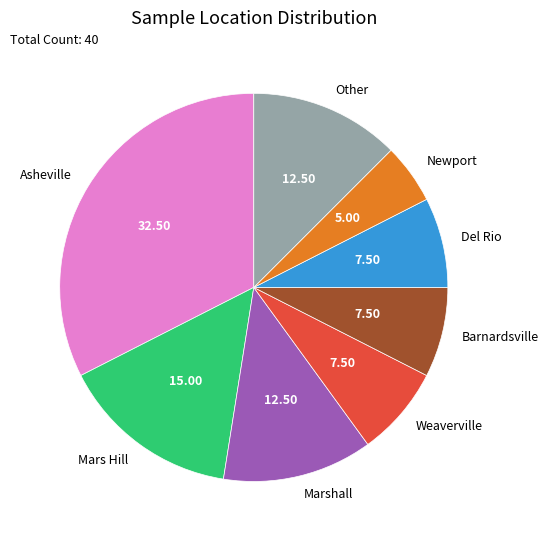

Is Newport the majority of the pie?

No